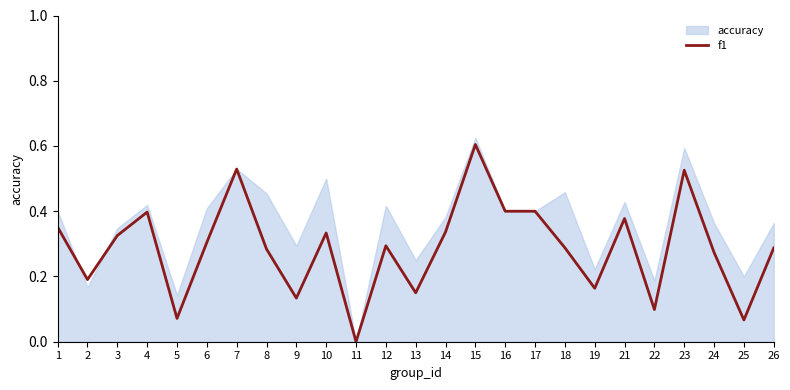

The chart shows a value of 0.6 at 4. True or false?

False